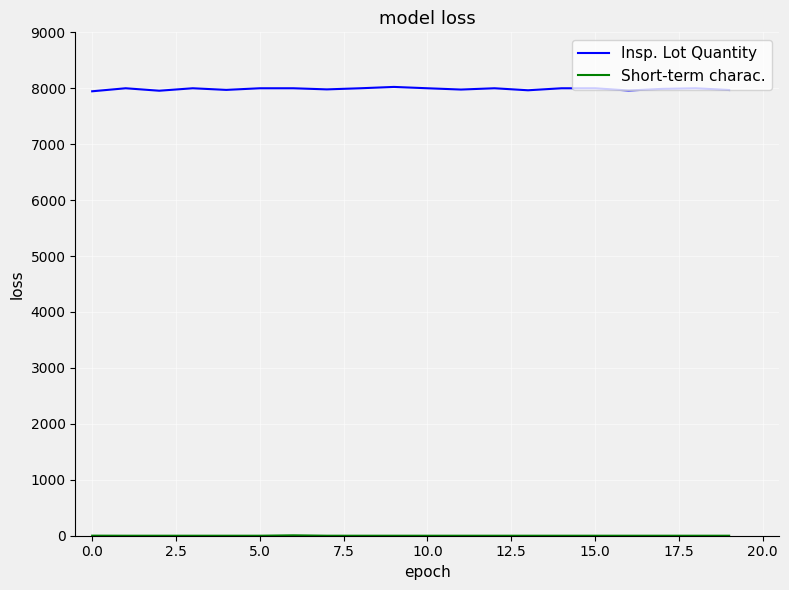

Which series has the largest range (max minus min)?

Insp. Lot Quantity